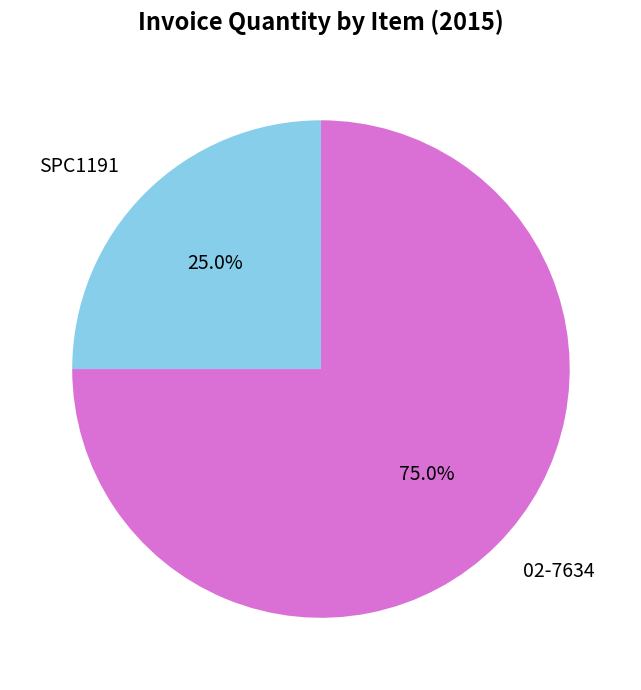

Which has a higher value, SPC1191 or 02-7634?

02-7634